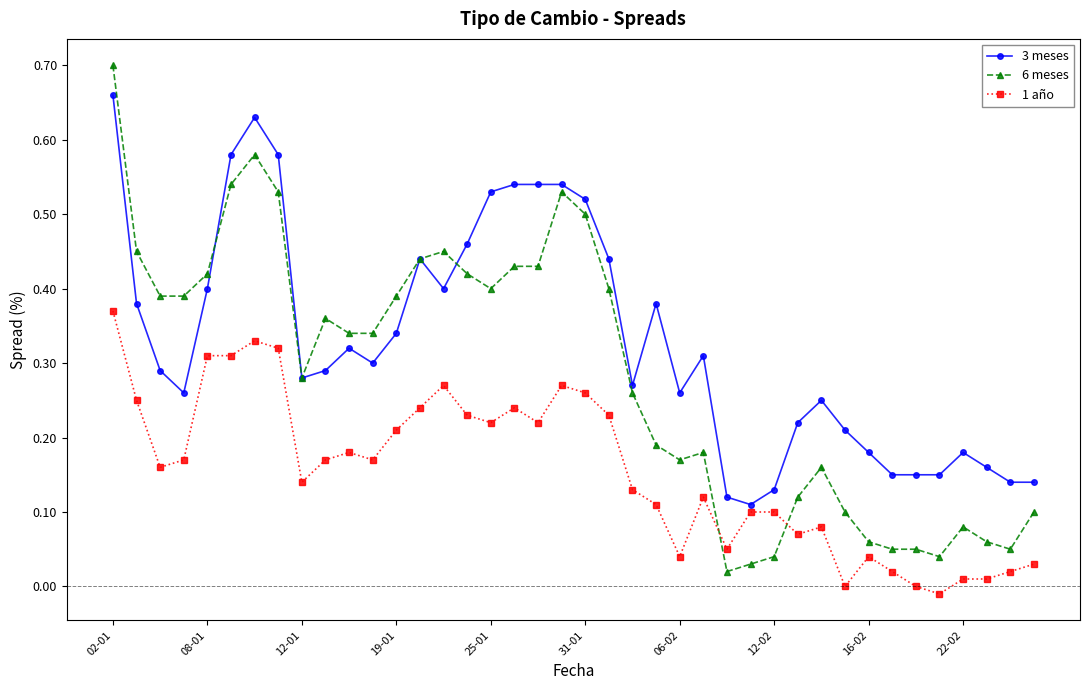

Which series has the largest range (max minus min)?

6 meses